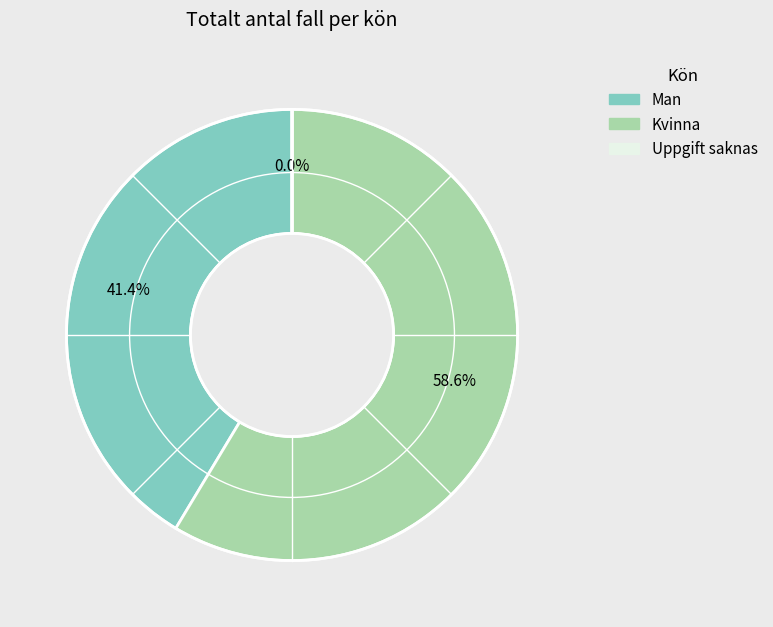

Which category has the biggest portion of the pie?

Kvinna